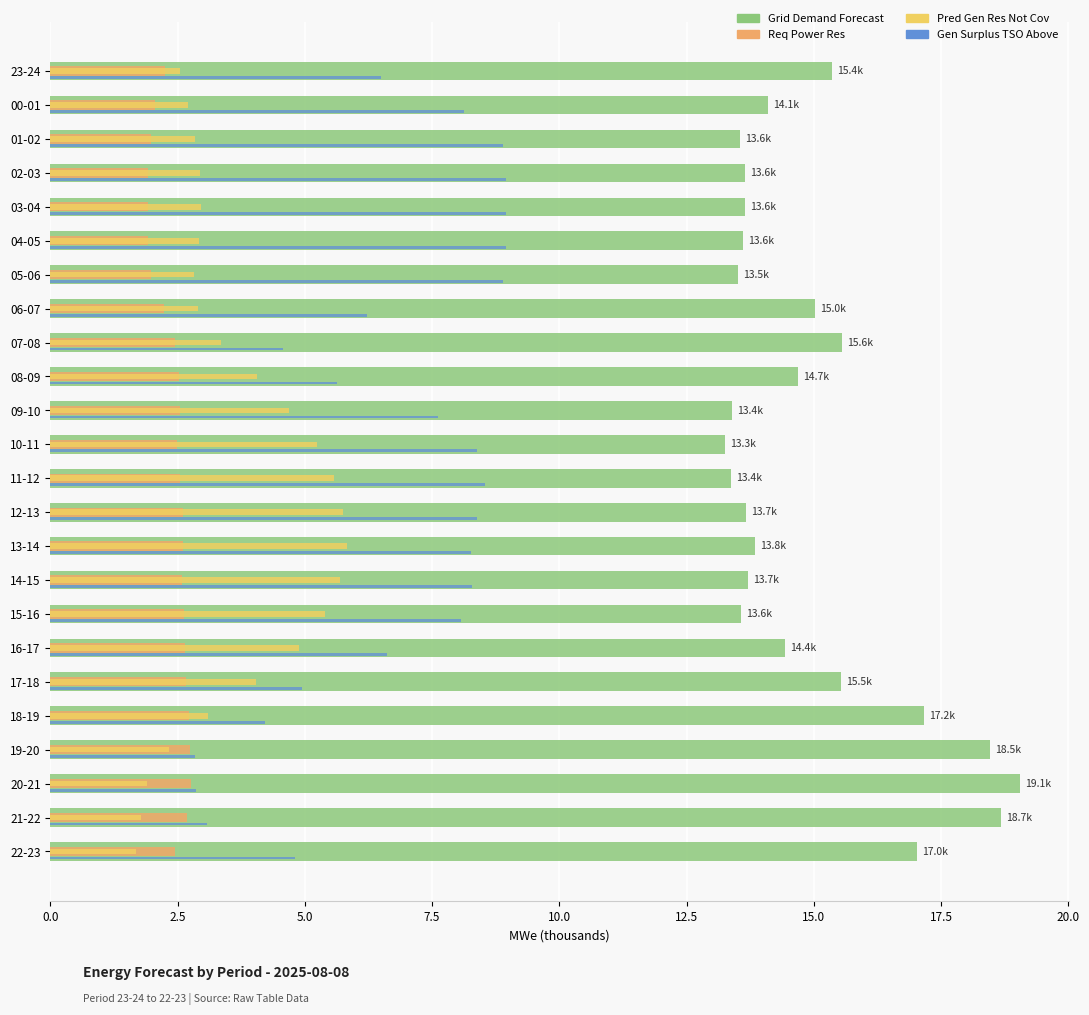

What is the total value across all series at 18-19?

27.2